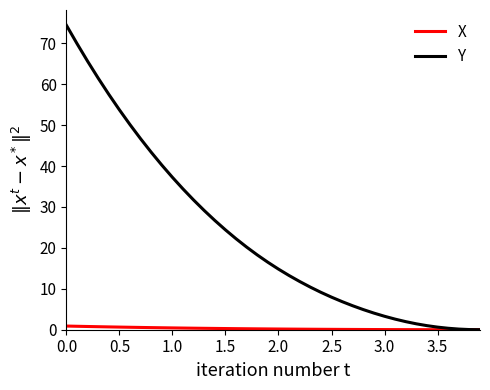

How many lines are shown in the chart?

2